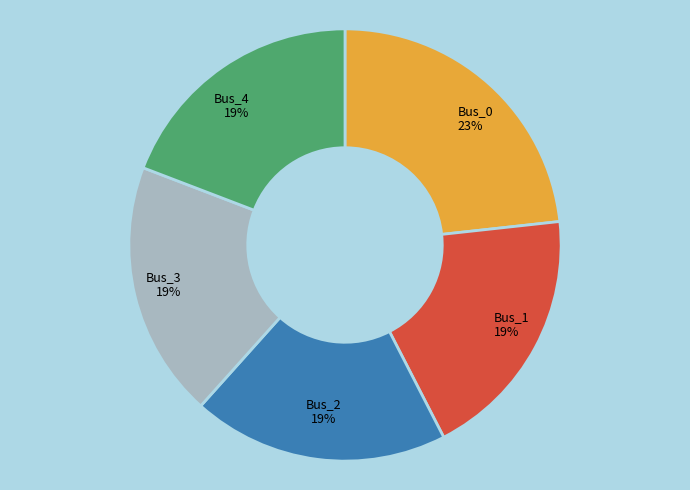

To the nearest percent, what percentage of the pie is Bus_0?

23%